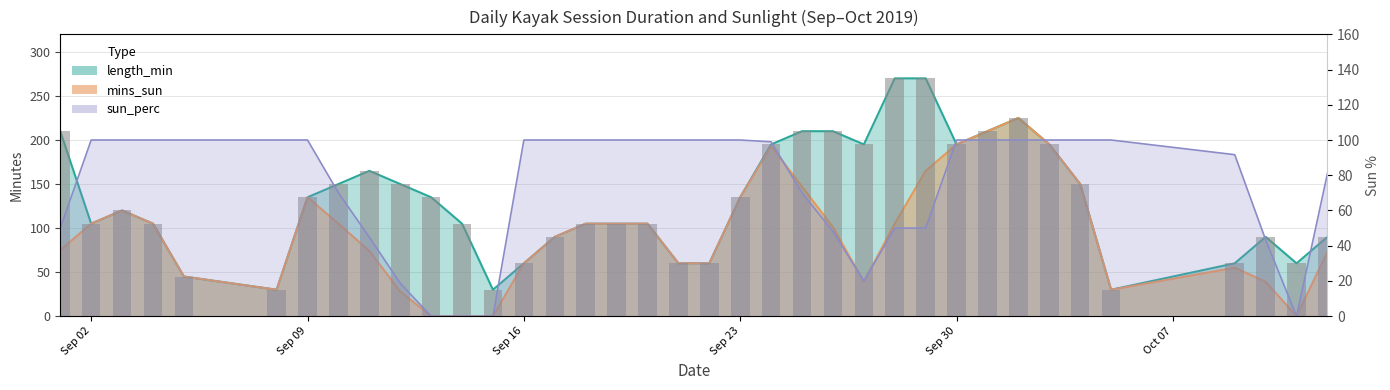

What is the label of the 6th bar from the right?

2019-10-04